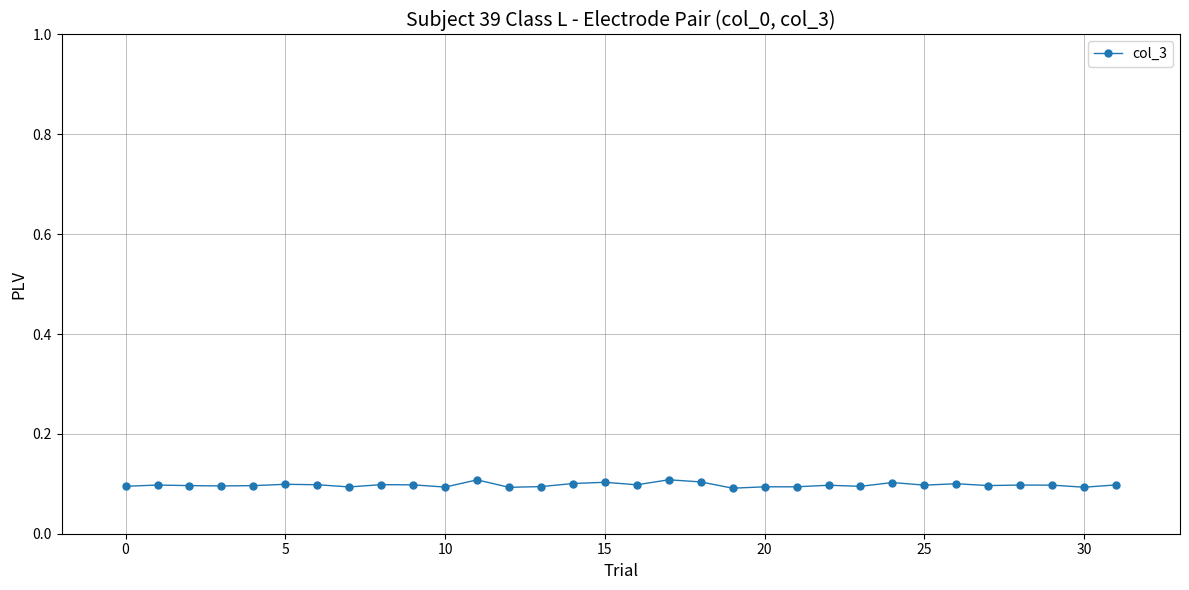

What is the value of the 28th point from the left?

0.1